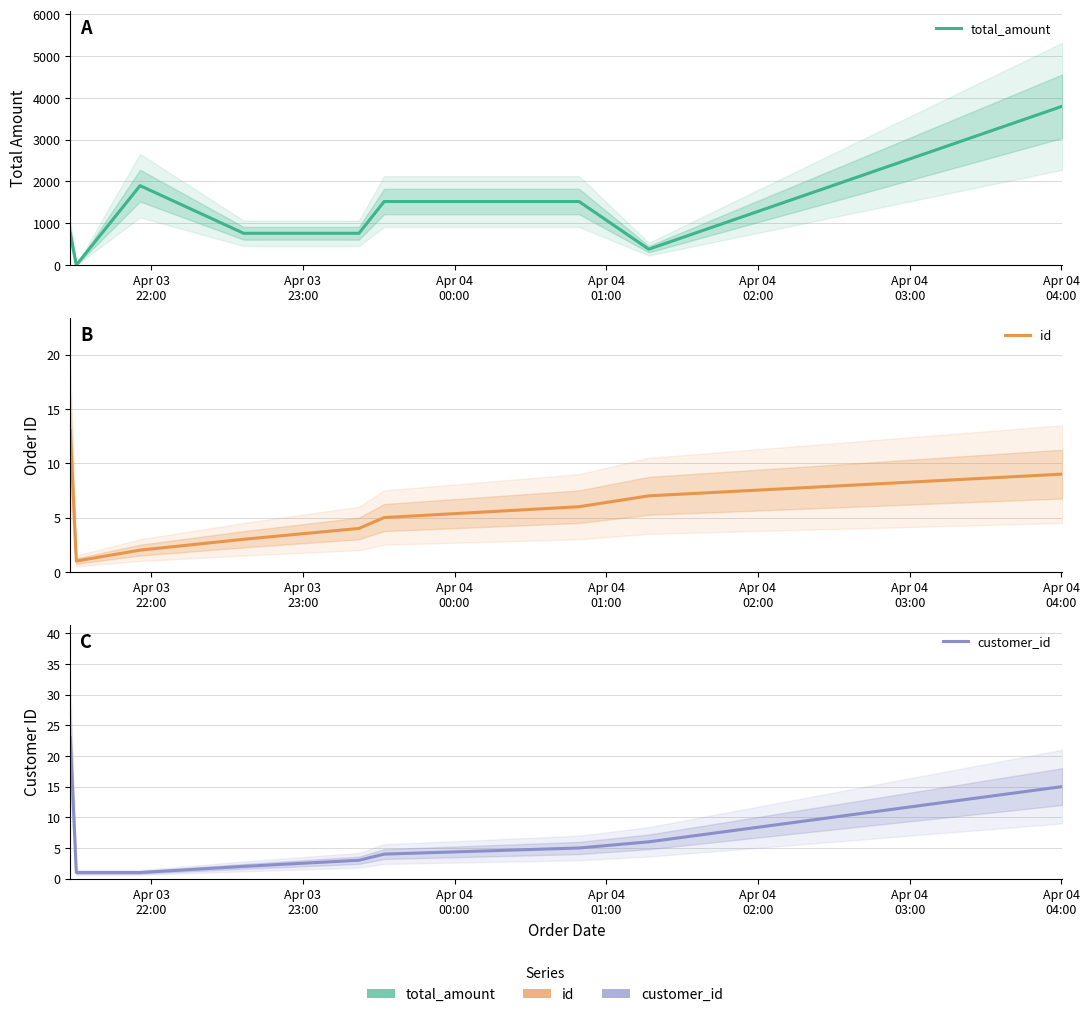

The id series shows 1 at Apr 04
01:00. True or false?

False